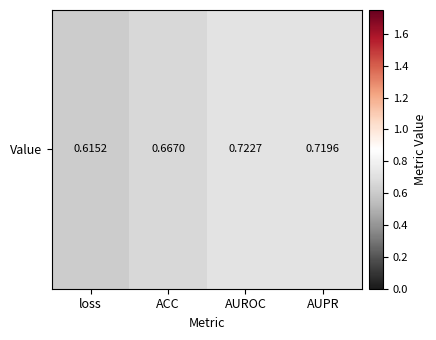

Reading right to left, list all the values displayed in this chart.

AUPR=0.7	AUROC=0.7	ACC=0.7	loss=0.6